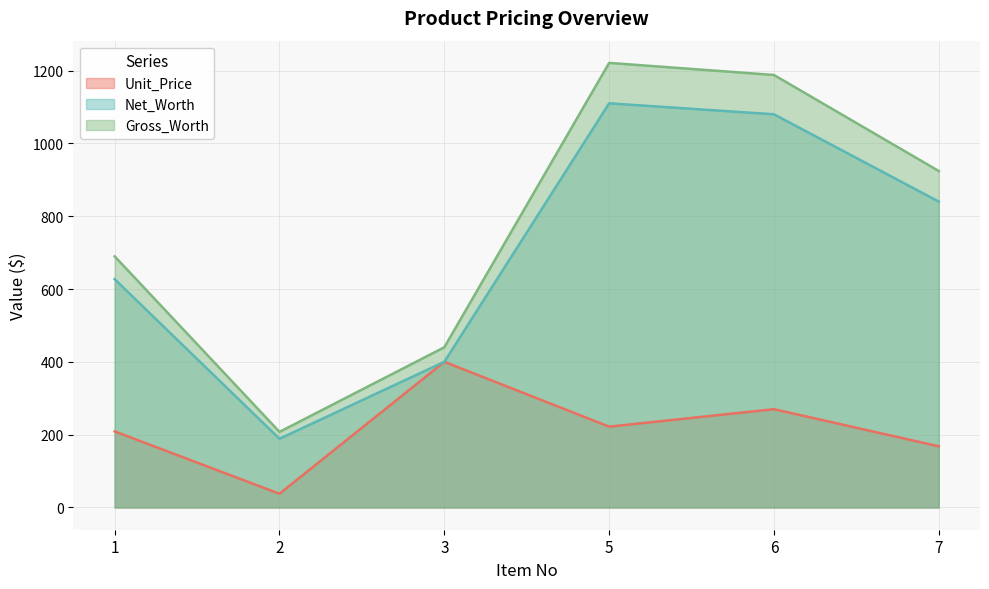

Read the Net_Worth value at 2.

188.8